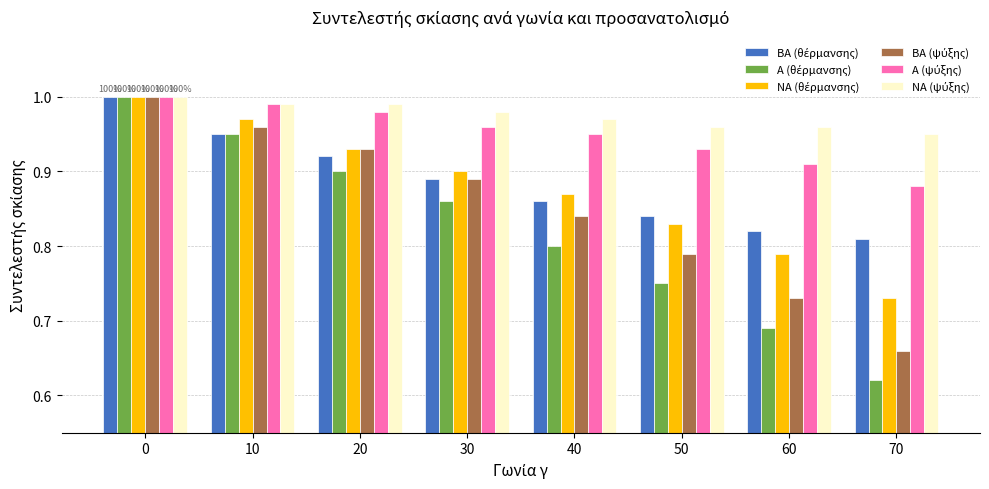

How many groups of bars are there?

8